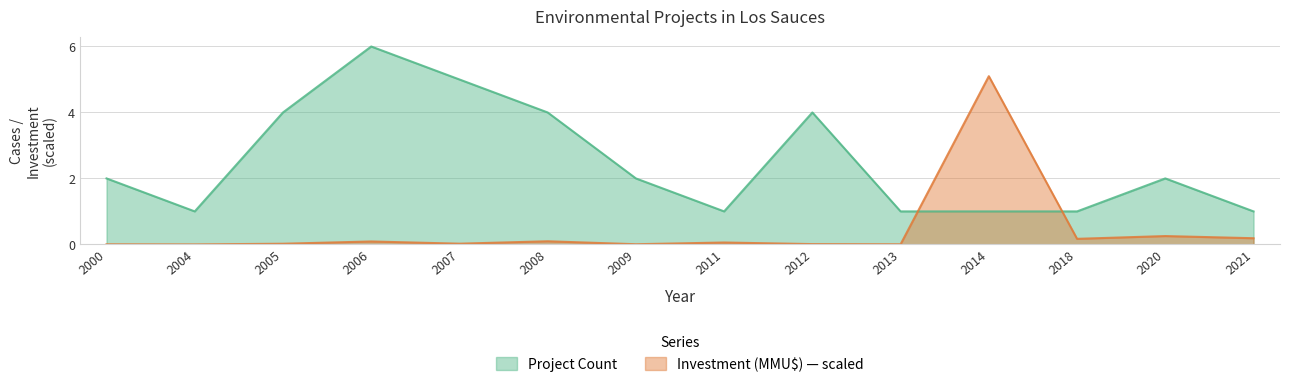

Reading left to right, what are all the values shown in this chart?

Project Count: 2.0	1.0	4.0	6.0	5.0	4.0	2.0	1.0	4.0	1.0	1.0	1.0	2.0	1.0
Investment (MMU$): 0.0	0.0	0.0	0.1	0.0	0.1	0.0	0.1	0.0	0.0	5.1	0.2	0.3	0.2